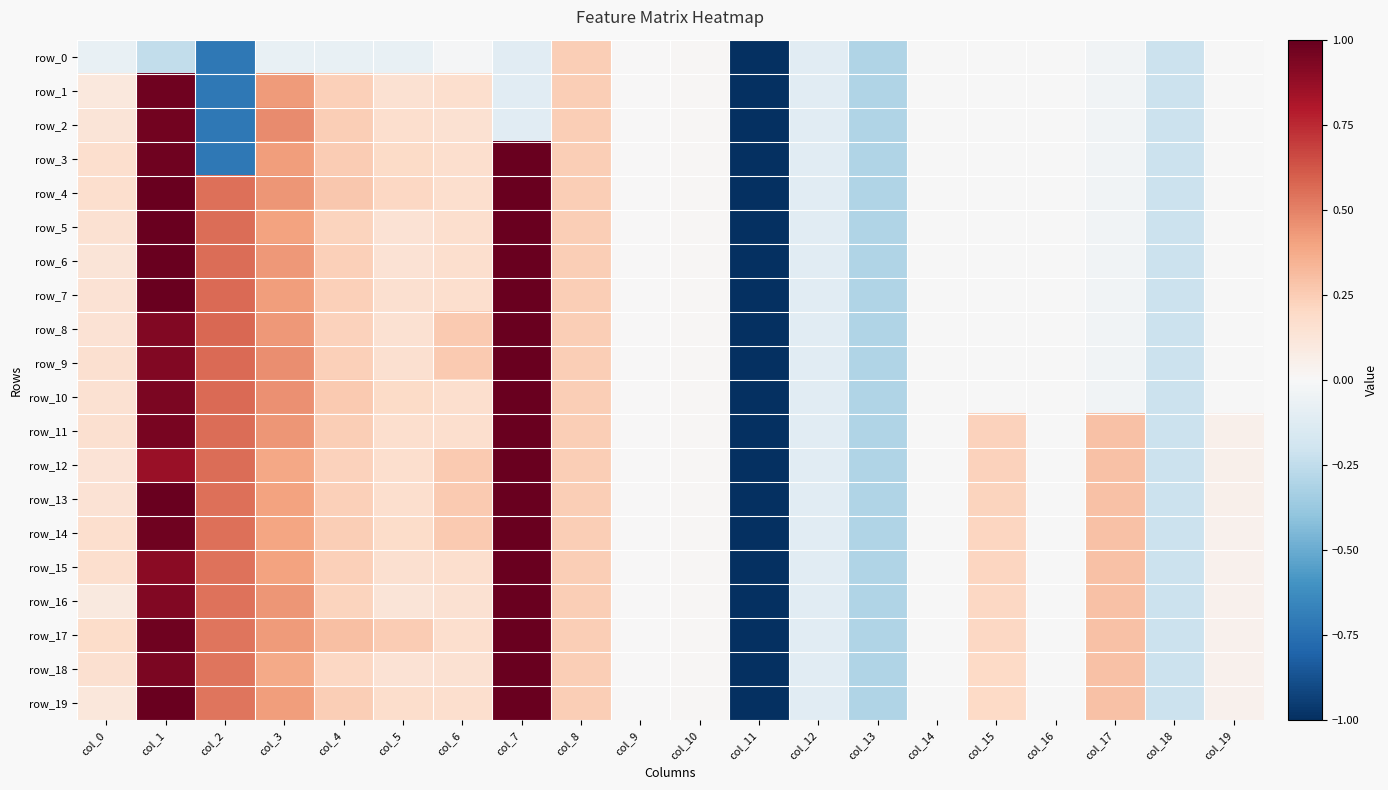

At col_9, list the series in order from smallest to largest.

row_0, row_1, row_2, row_3, row_4, row_5, row_6, row_7, row_8, row_9, row_10, row_11, row_12, row_13, row_14, row_15, row_16, row_17, row_18, row_19